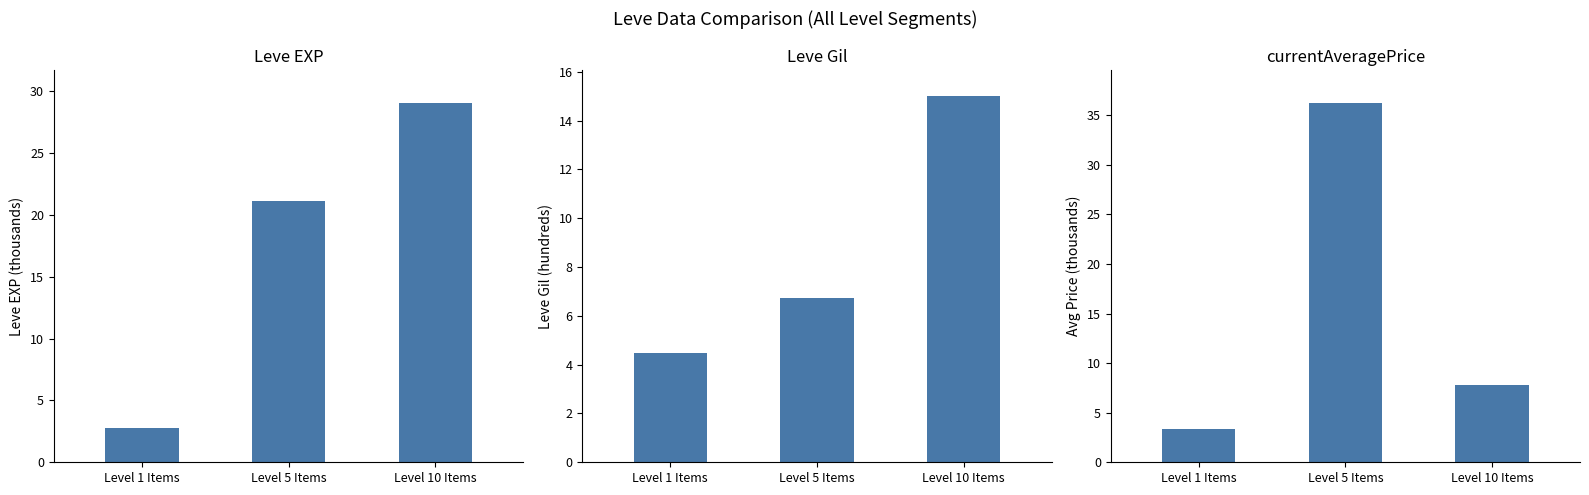

True or false: Leve Gil has a value of 6.7 at Level 5 Items.

True